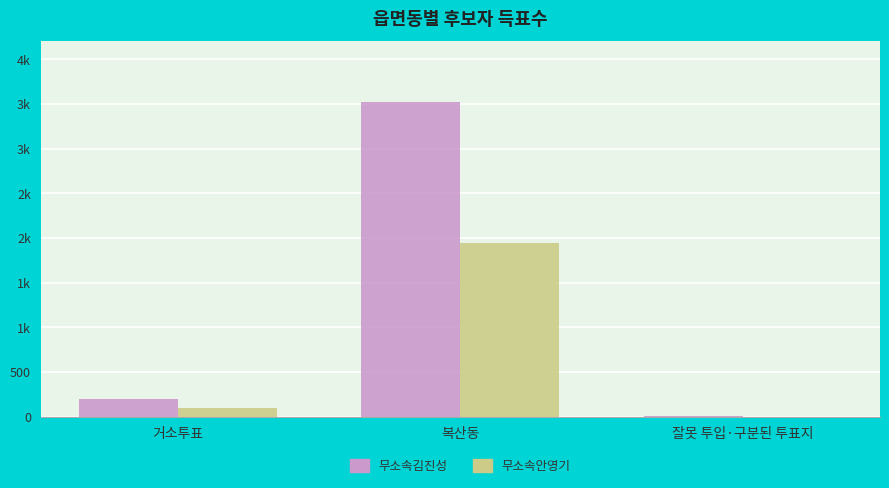

True or false: 무소속김진성 has a value of 194 at 거소투표.

True